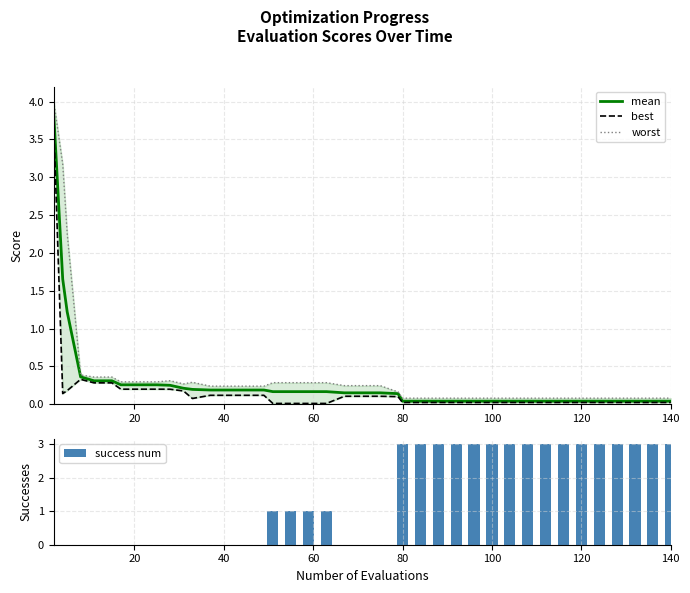

What is the maximum value for mean?

3.8